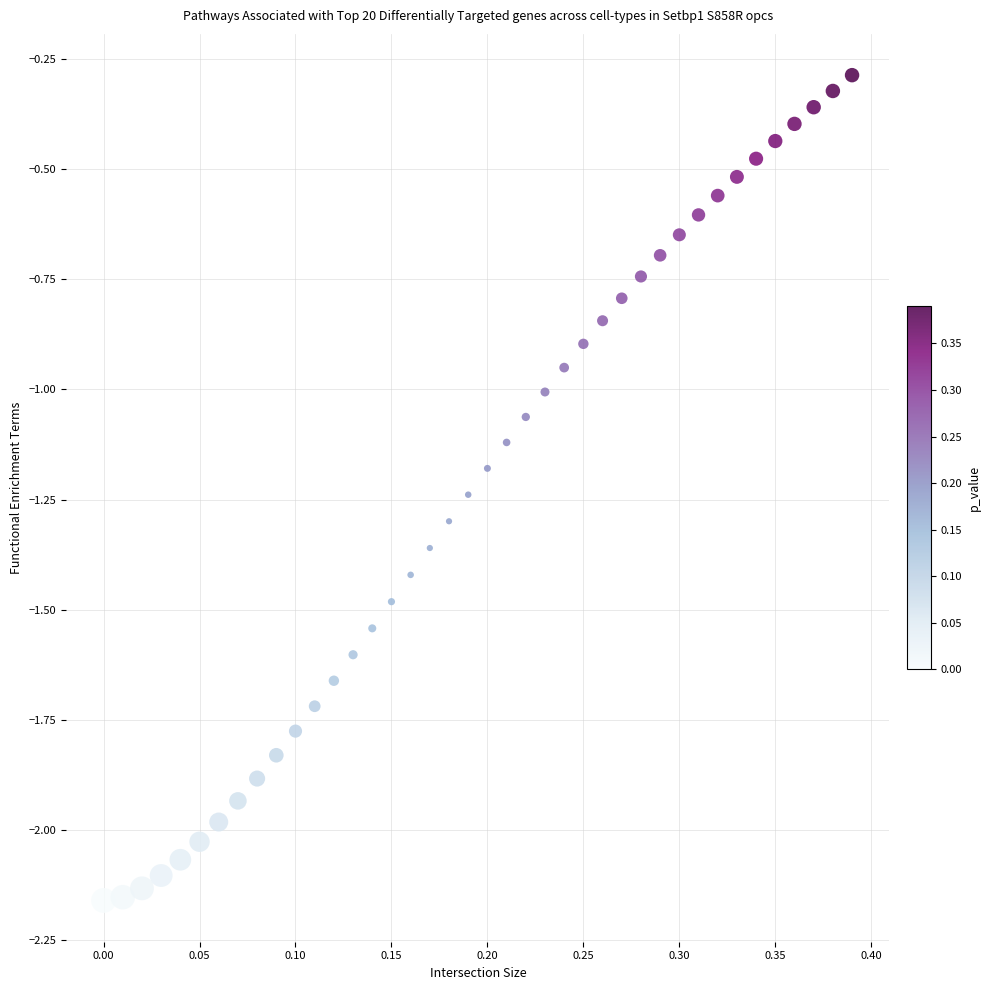

What is the range of X values (max minus min)?

0.4